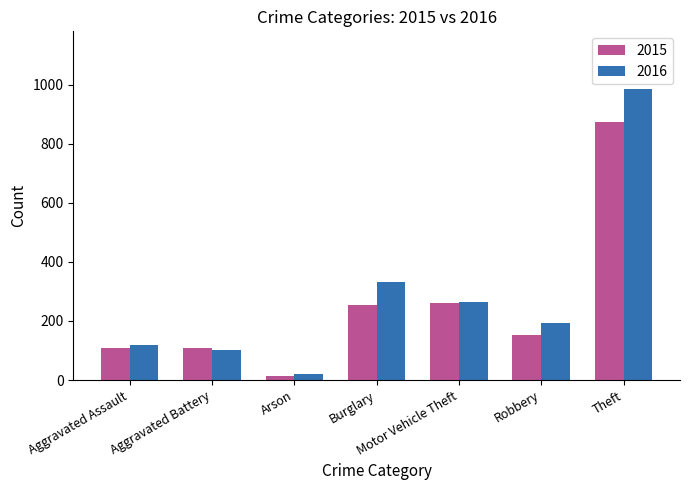

What is the spread (max minus min) of values at Aggravated Assault?

8